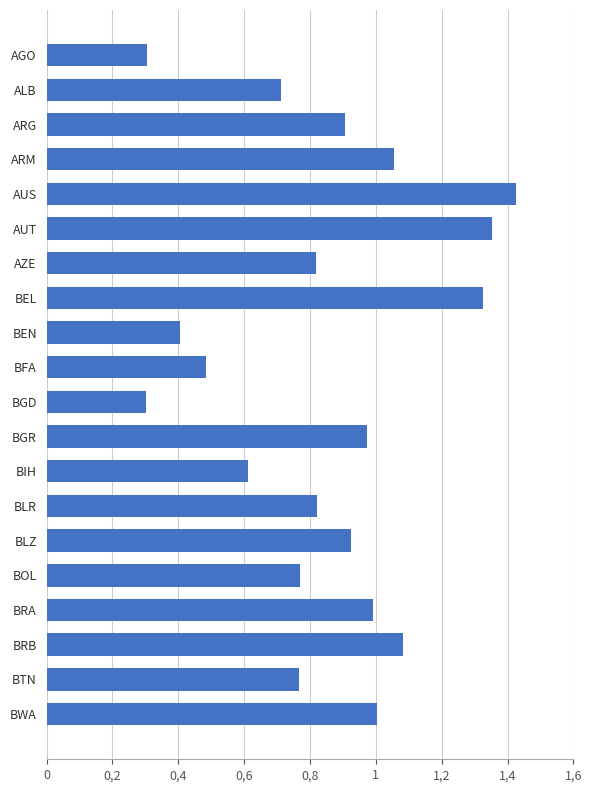

What is the difference between the maximum and minimum values?

1.1